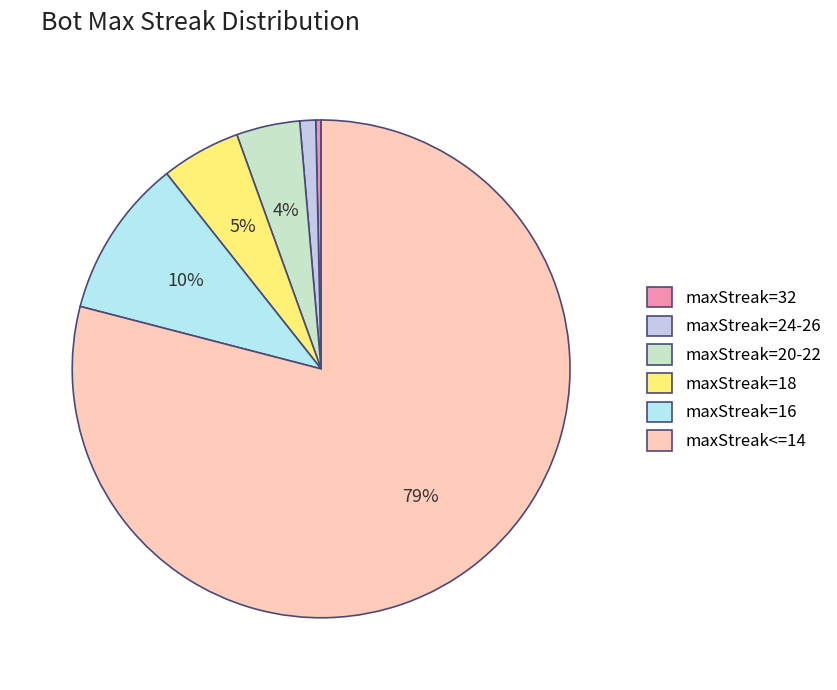

Rank the categories by value from highest to lowest.

maxStreak<=14, maxStreak=16, maxStreak=18, maxStreak=20-22, maxStreak=24-26, maxStreak=32